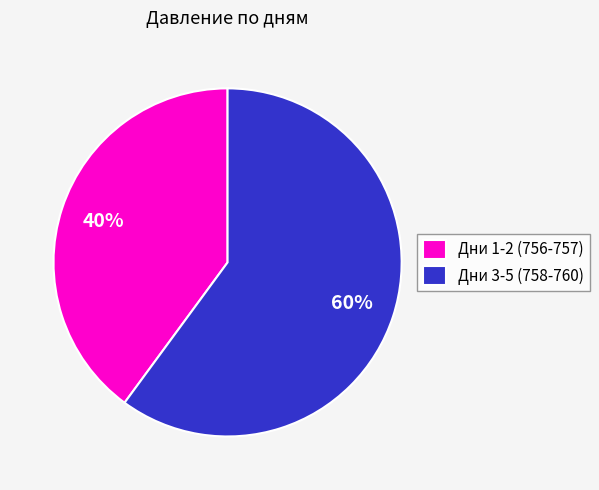

Rank the categories by value from highest to lowest.

Дни 3-5 (758-760), Дни 1-2 (756-757)